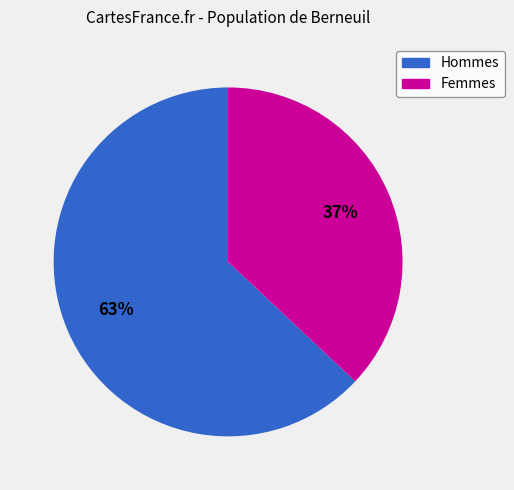

To the nearest percent, what is the average slice percentage?

50%